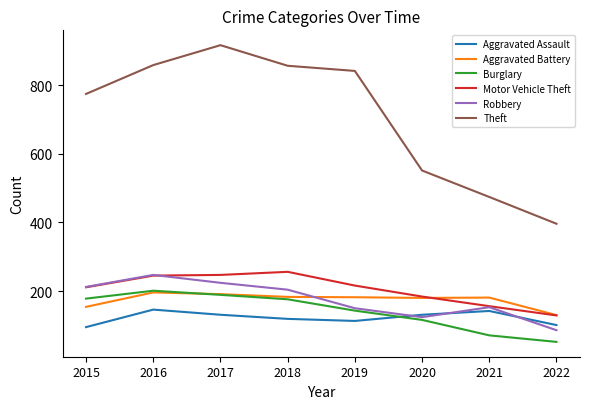

What is the highest value of the Aggravated Assault series?

146